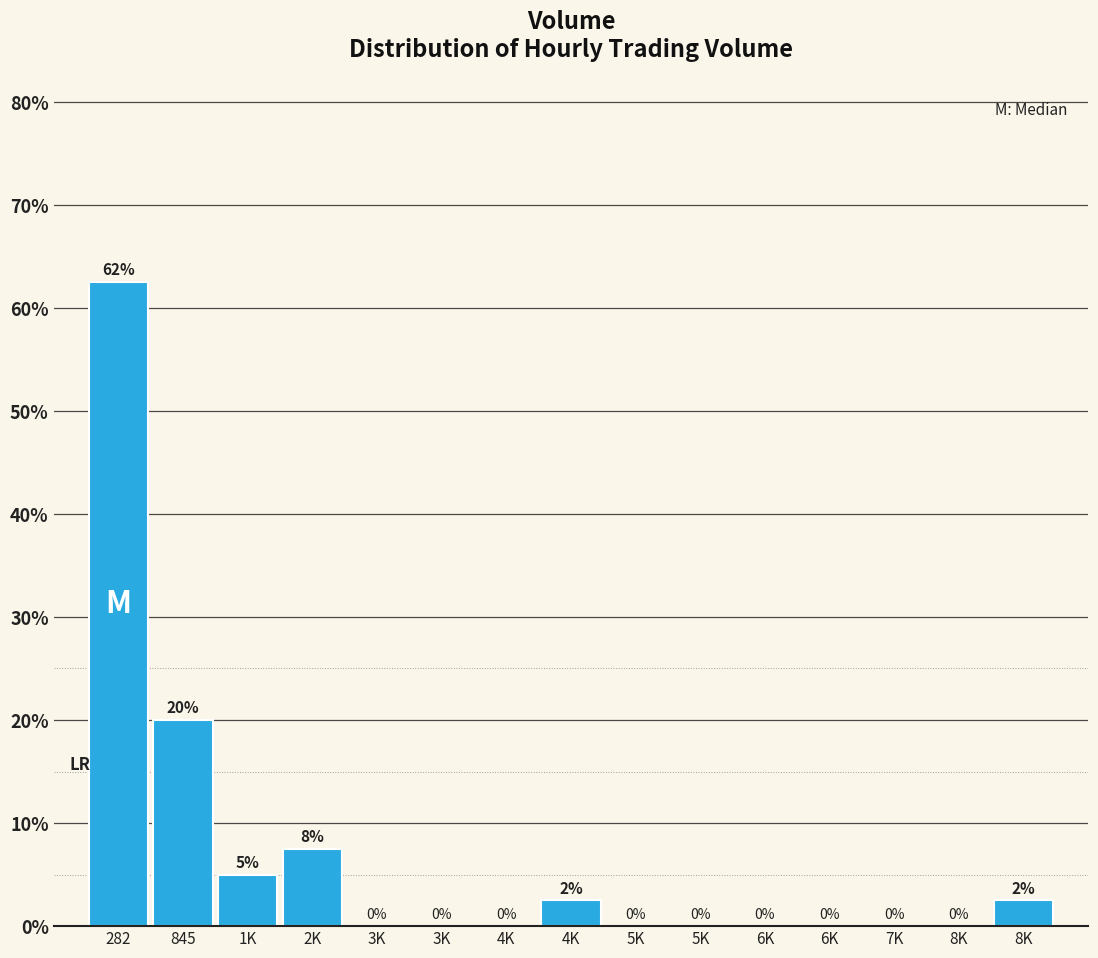

How many series are shown in this chart?

1